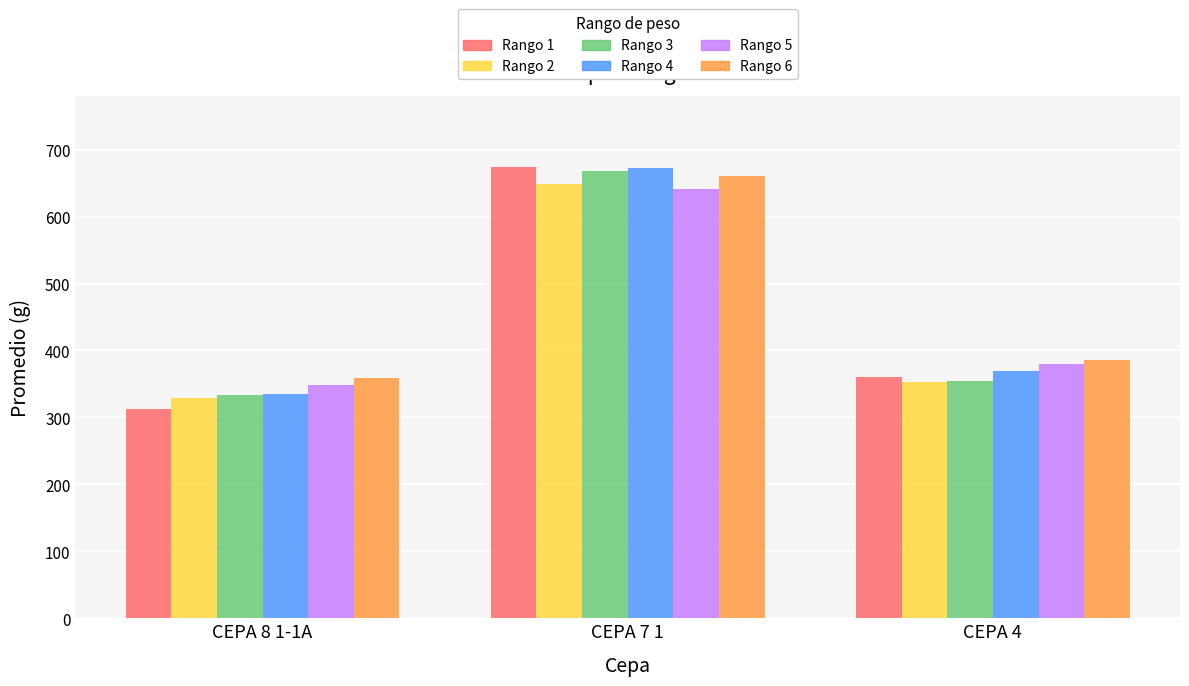

Is it true that Rango 5 equals 349.1 at CEPA 8 1-1A?

True